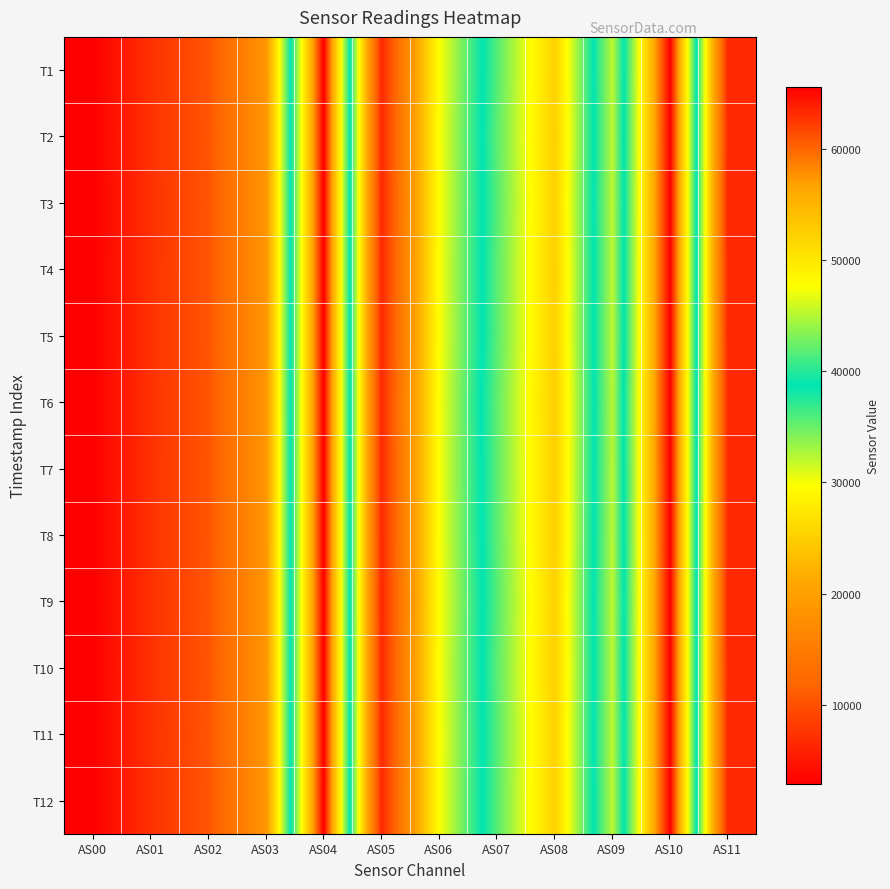

What is the total value across all series at AS06?

357995